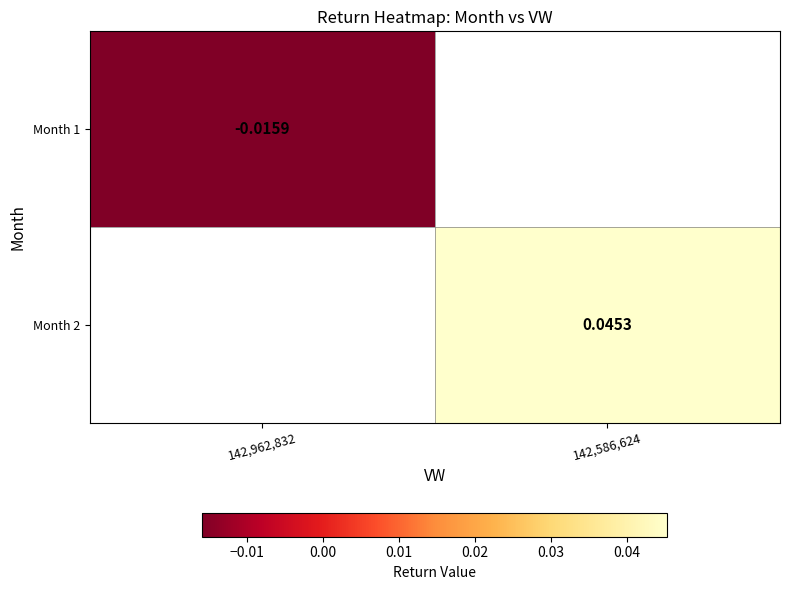

True or false: Month 1 has a value of -0.0 at 142,962,832.

False